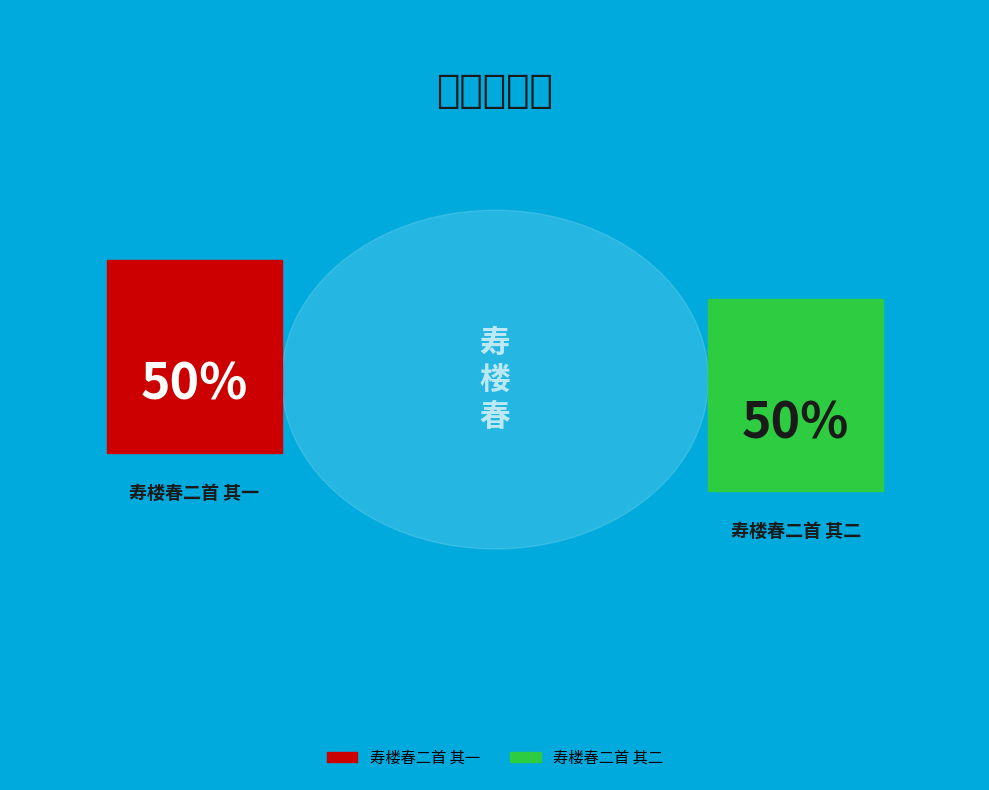

What percentage is the 寿楼春二首 其二 slice, to the nearest percent?

50%